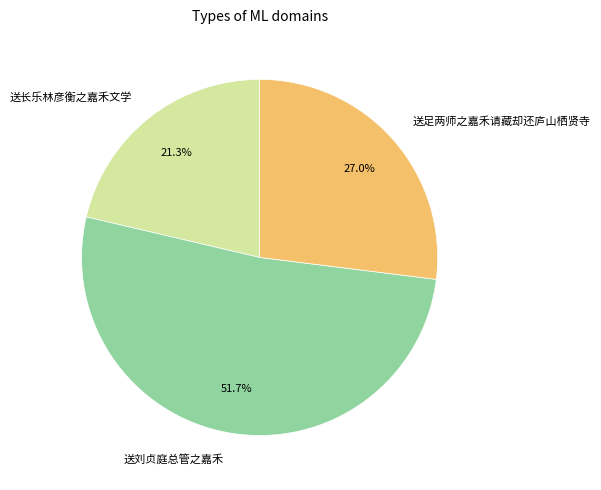

Is there any slice that represents more than half of the pie?

Yes